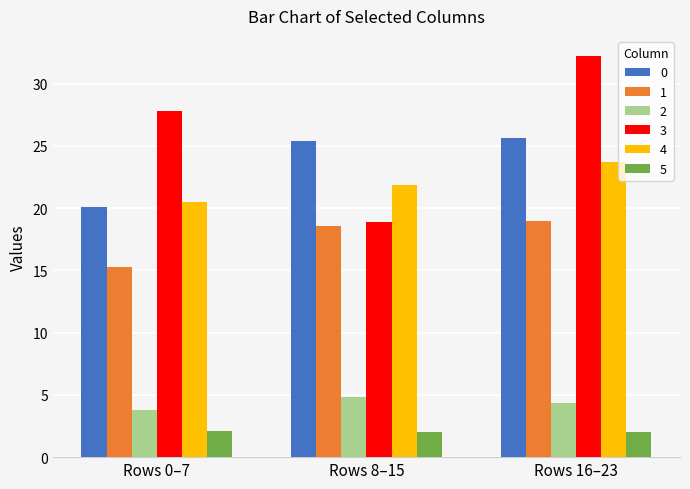

What is the average value of the 3 series?

26.3